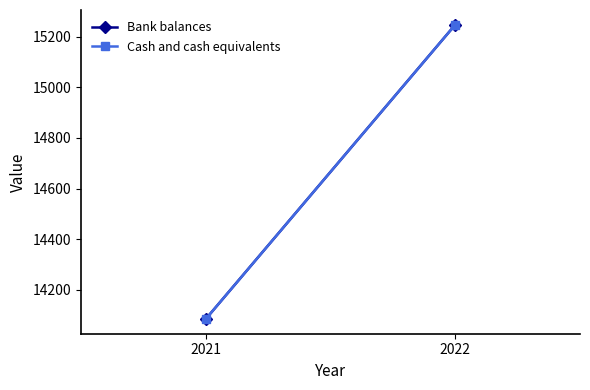

Reading right to left, list all the values displayed in this chart.

Bank balances: 2022=15247	2021=14085
Cash and cash equivalents: 2022=15247	2021=14085